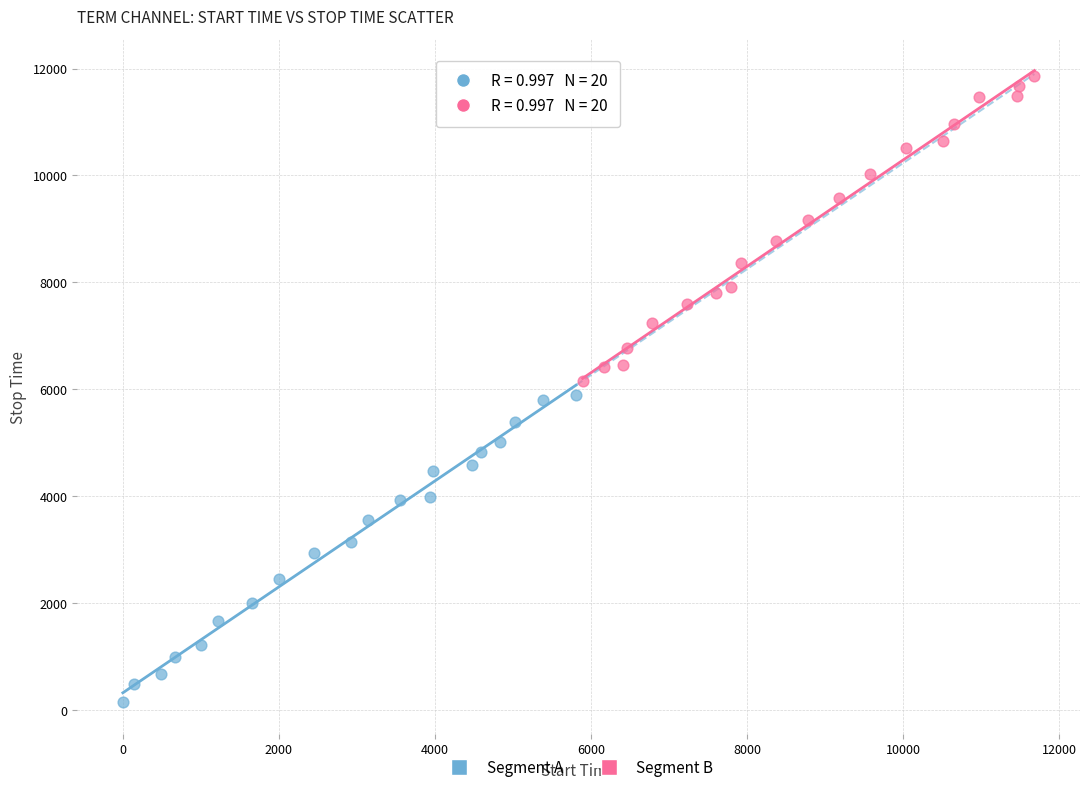

Which series has the largest Y range (max minus min)?

Segment A